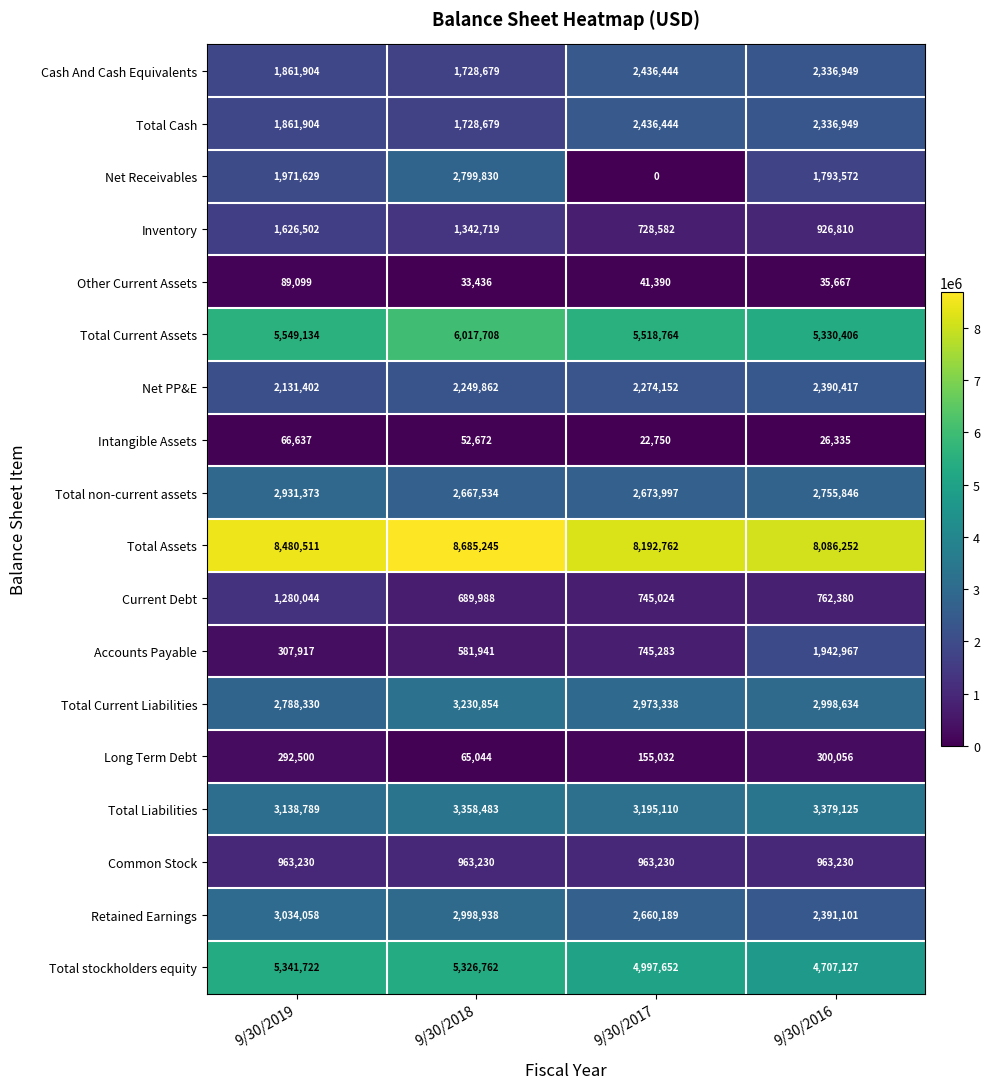

What is the difference between the second highest and second lowest values in the Total Current Liabilities series?

25296